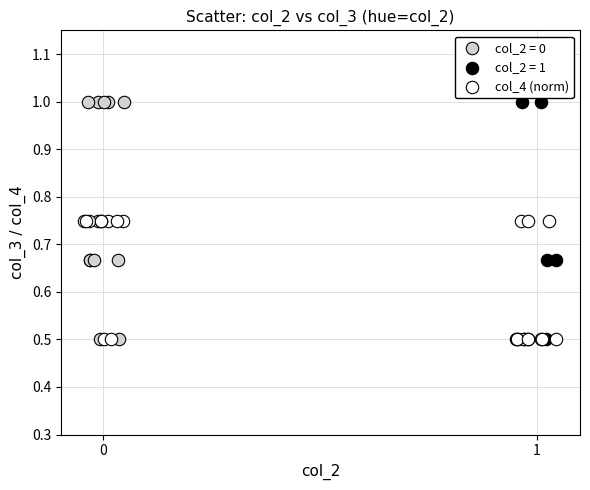

What are all the series names shown in the legend?

col_2 = 0, col_2 = 1, col_4 (norm)